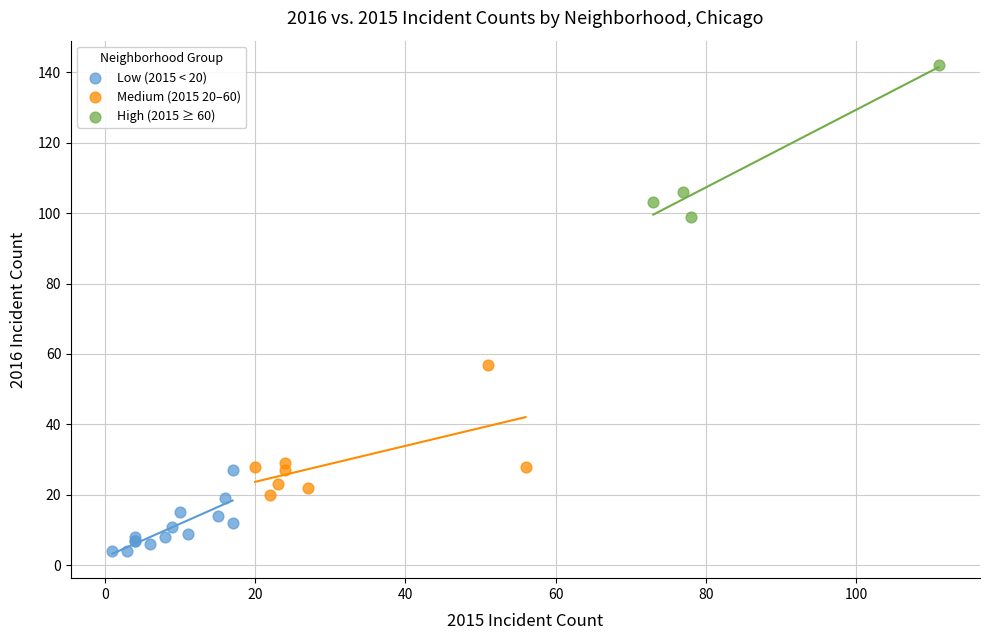

Which series contains the highest Y value?

High (2015 ≥ 60)